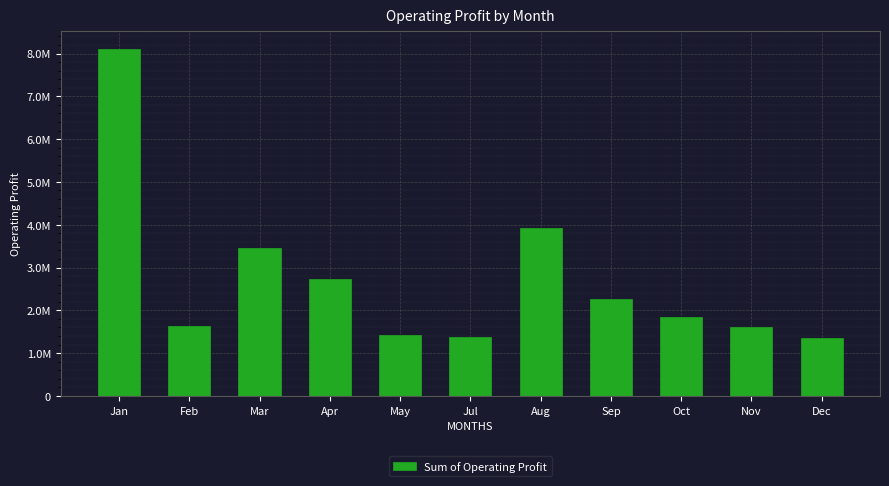

Does the chart contain any negative values?

No